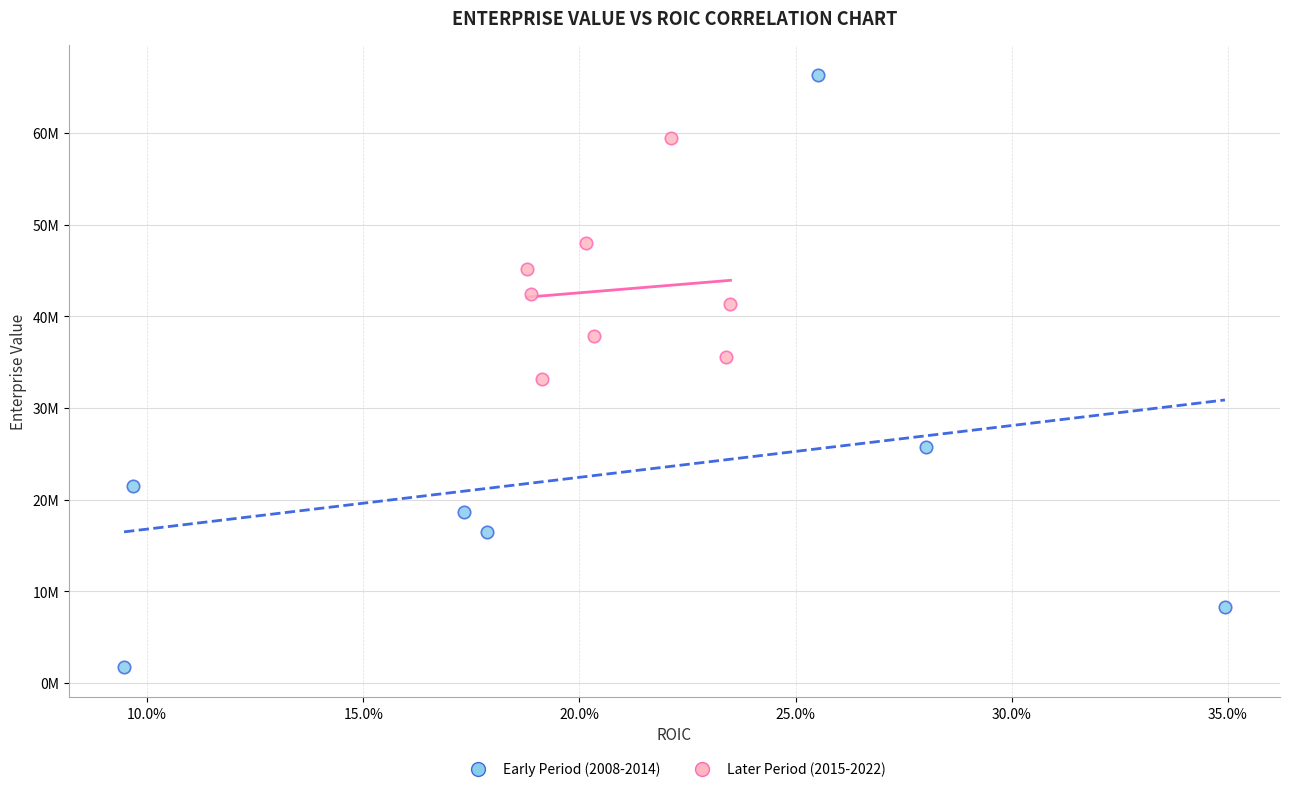

What are all the series names shown in the legend?

Early Period (2008-2014), Later Period (2015-2022)